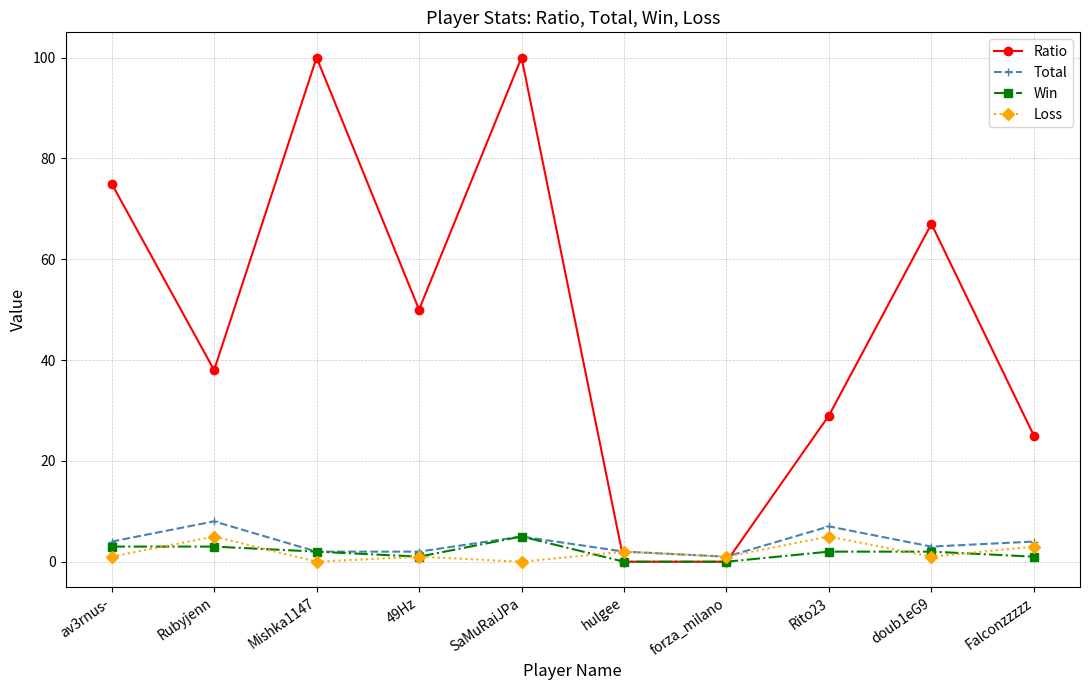

Is the value of Ratio at Rito23 greater than the value of Total at Mishka1147?

Yes